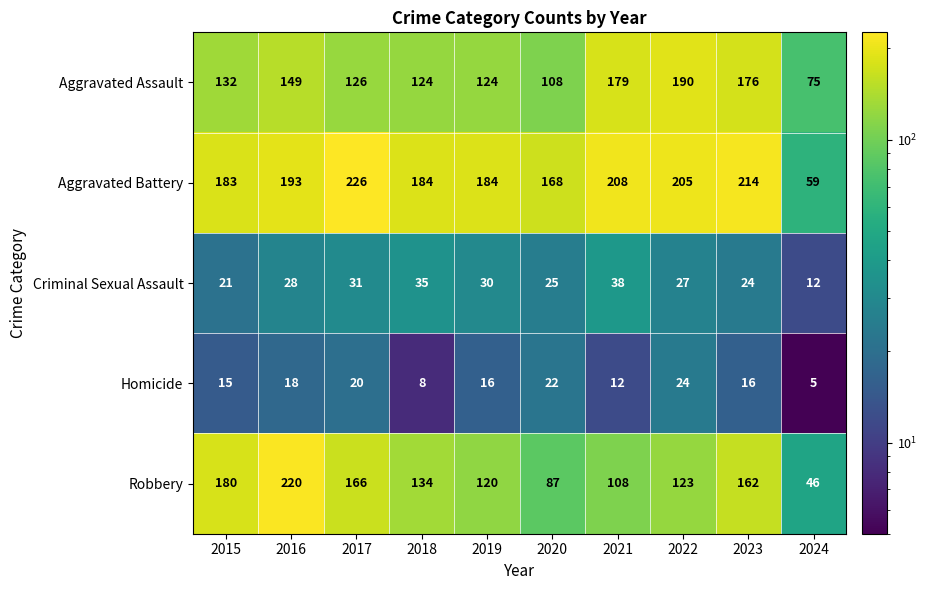

The Criminal Sexual Assault series shows 31 at 2017. True or false?

True